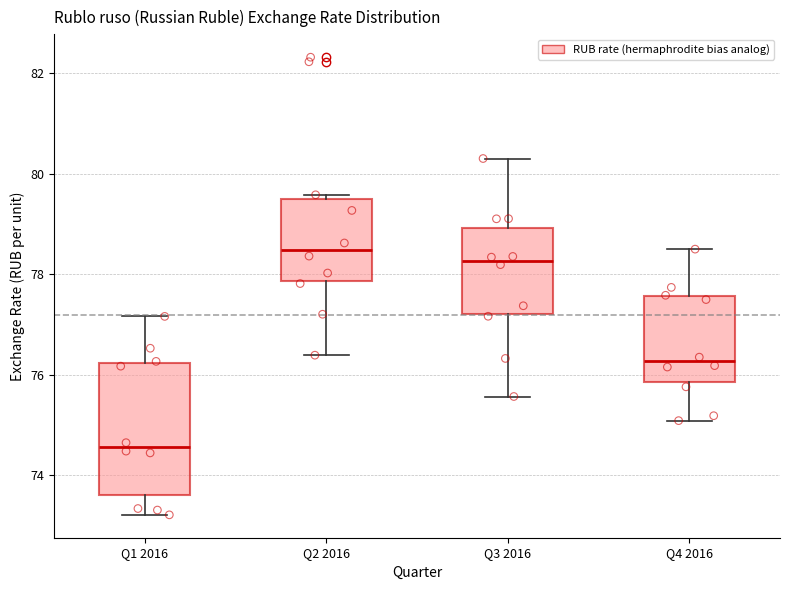

Where is the lower edge of the box for Q1 2016 on the y-axis? The values are not printed on the chart, so give them approximately, as read against the axis.

73.6